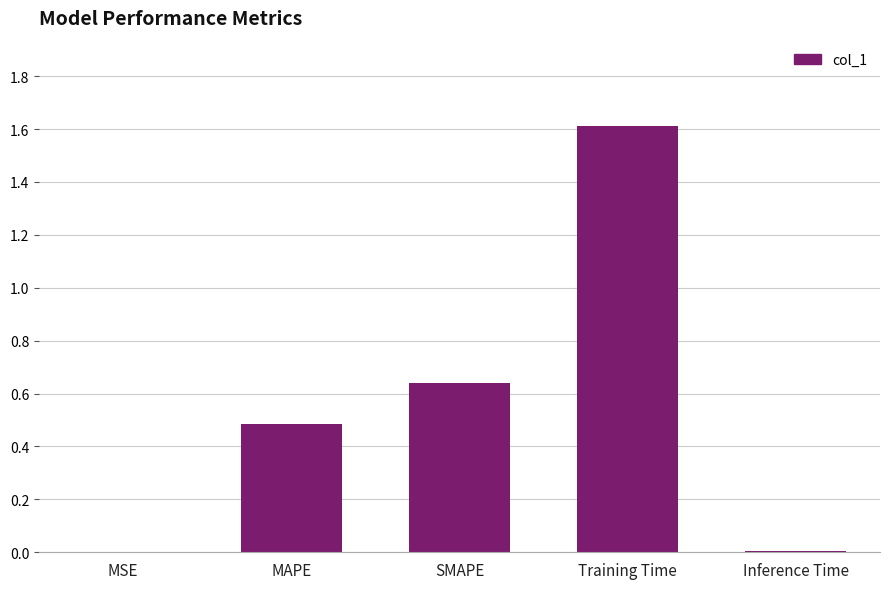

Which label corresponds to the largest value in the chart?

Training Time